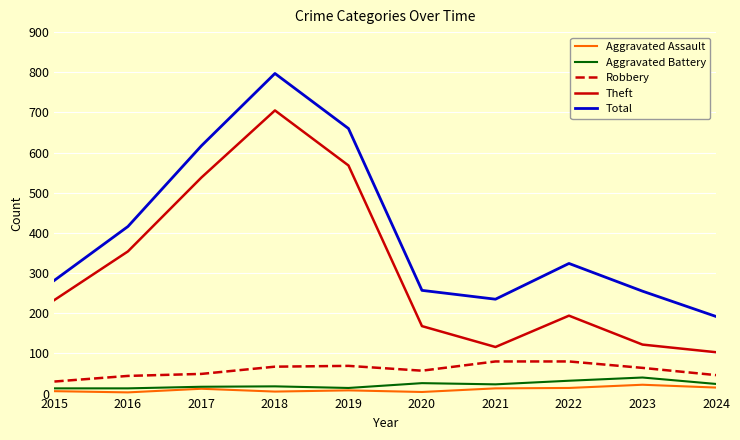

True or false: Total has a value of 421 at 2015.

False